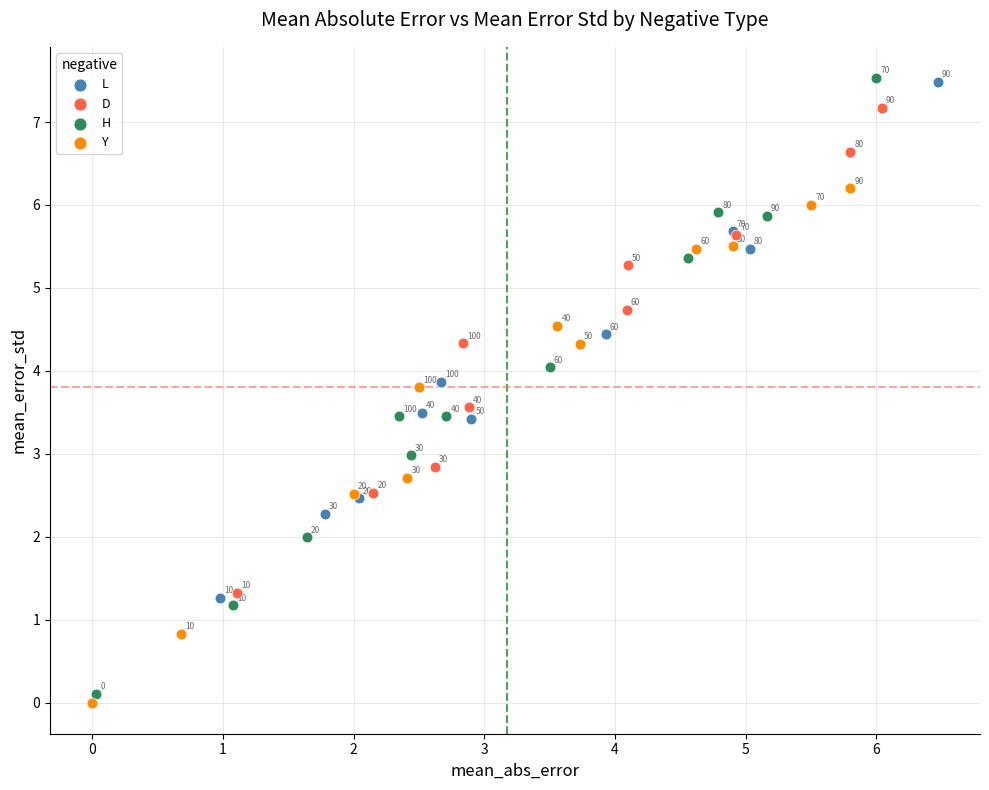

Which series has the largest Y range (max minus min)?

L